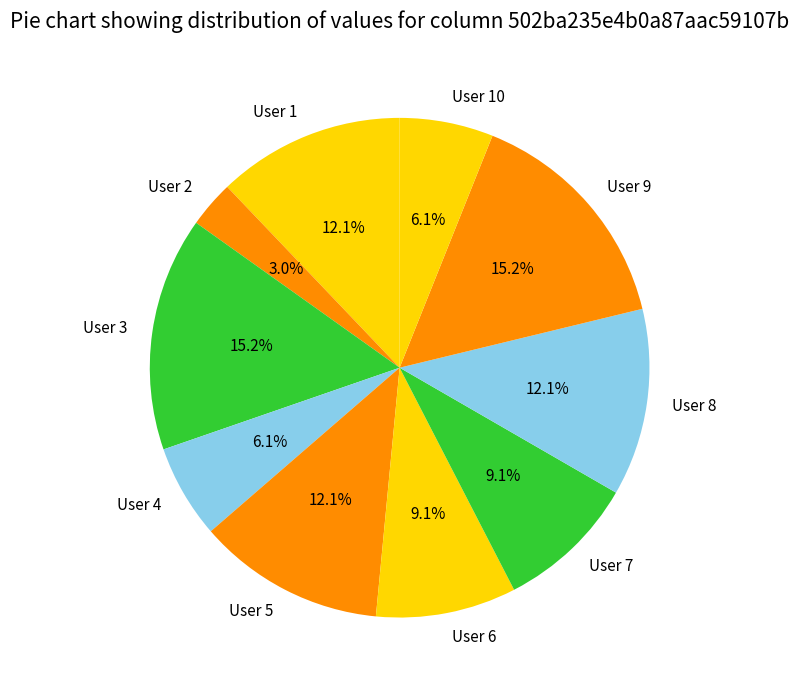

Is there a majority slice in this chart?

No